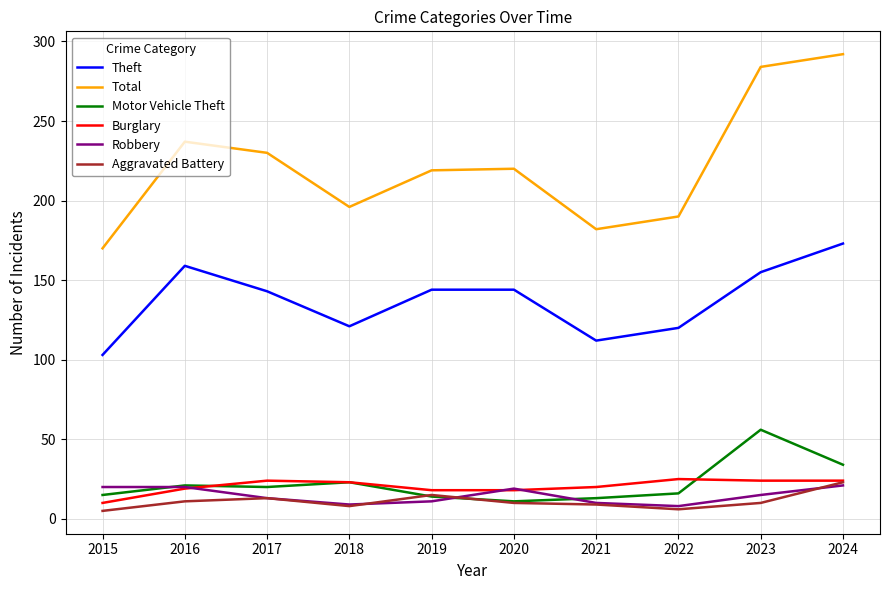

What is the lowest value of the Burglary series?

10